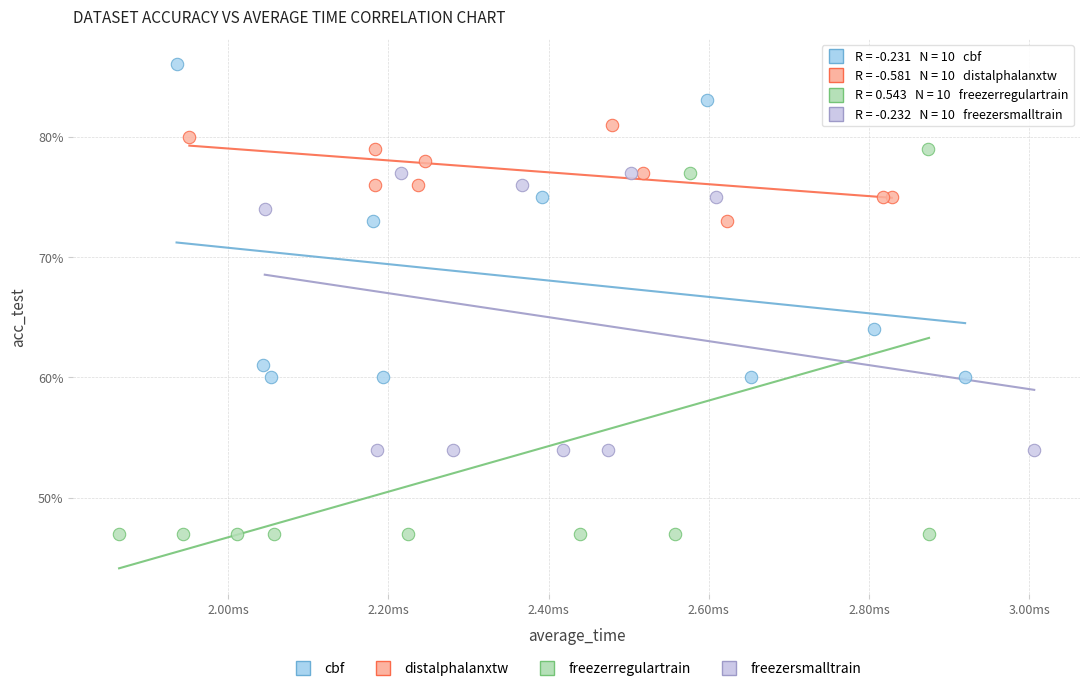

What are all the series names shown in the legend?

cbf, distalphalanxtw, freezerregulartrain, freezersmalltrain